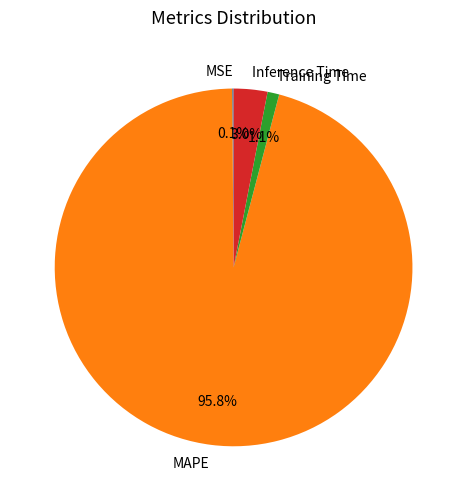

What percentage is the Inference Time slice, to the nearest percent?

3%